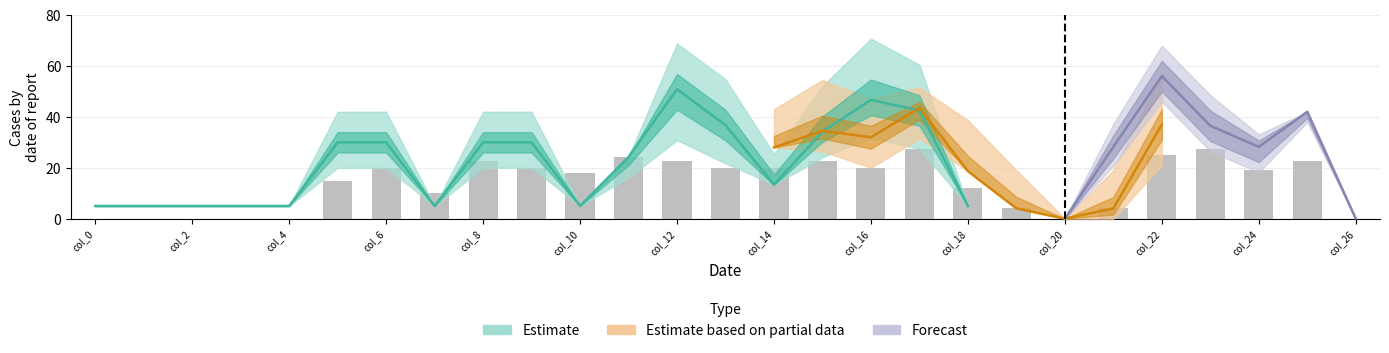

At which label is the value closest to 13?

col_18